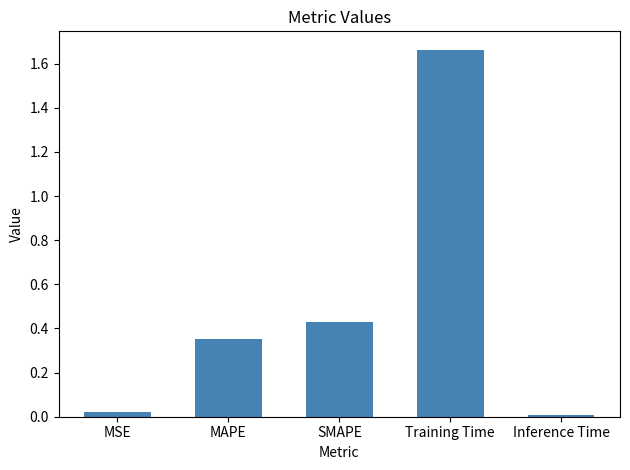

What is the label of the 5th bar from the right?

MSE